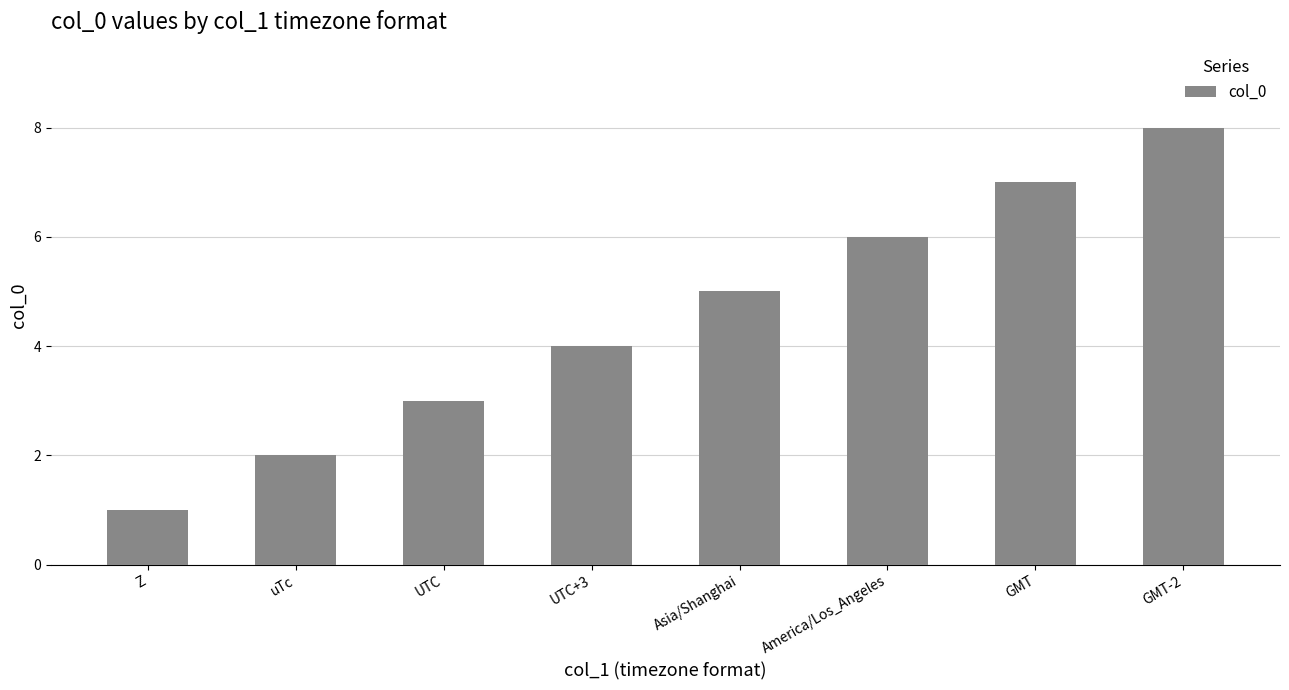

The chart shows a value of 2 at Z. True or false?

False